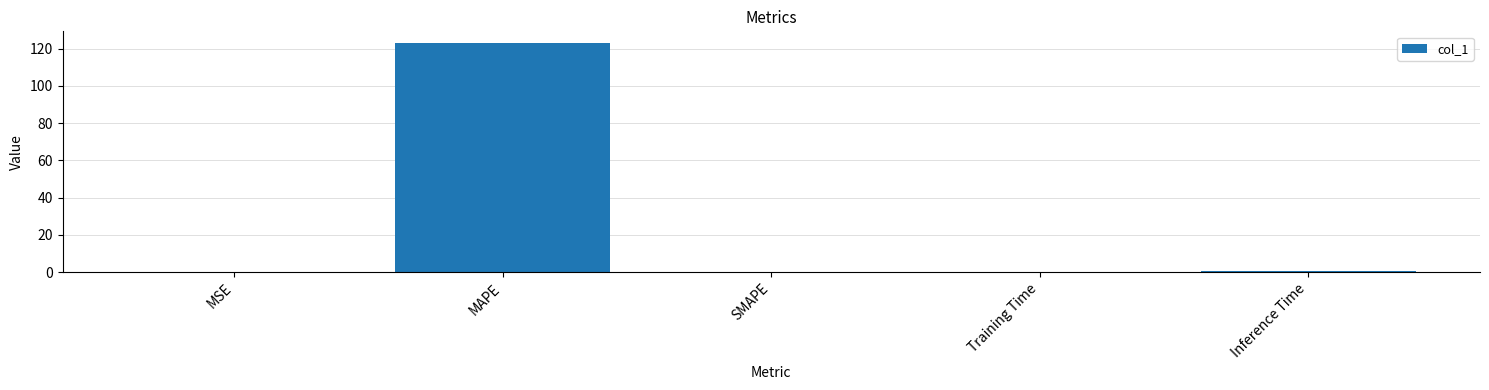

What value does the data have at MAPE?

123.1